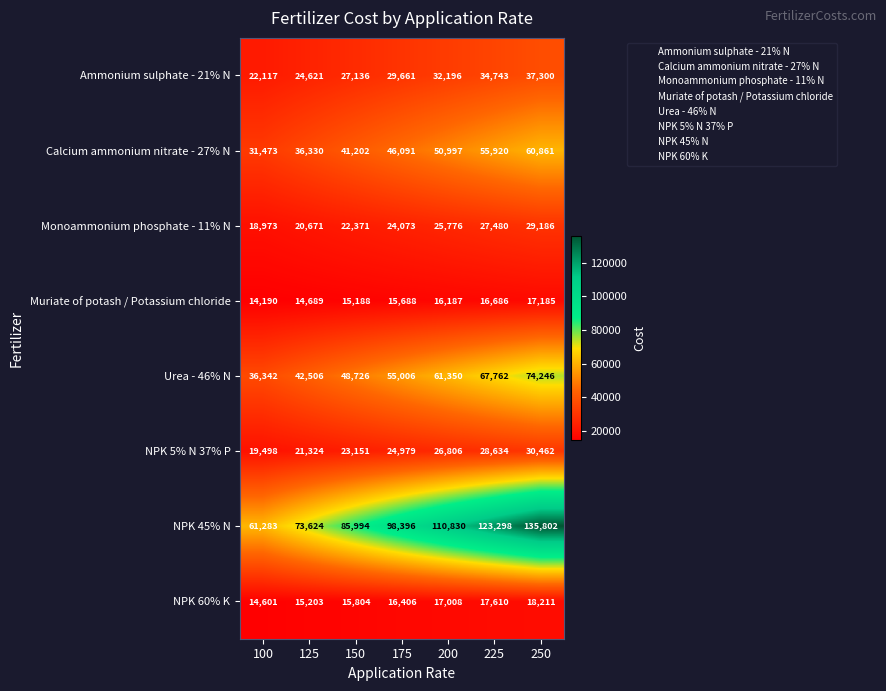

At which label is Ammonium sulphate - 21% N closest to 29708?

175